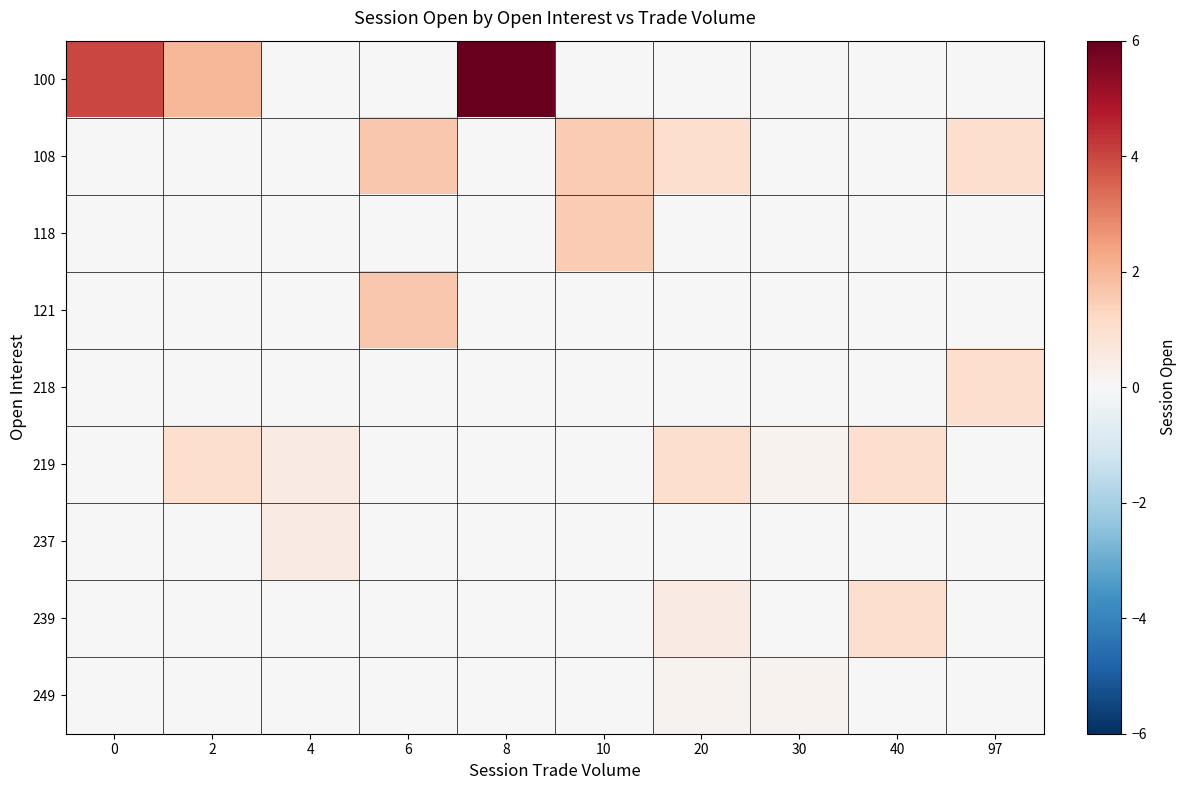

Reading left to right, what are all the values shown in this chart?

100: 0=4.0	2=2.0	4=0.0	6=0.0	8=6.0	10=0.0	20=0.0	30=0.0	40=0.0	97=0.0
108: 0=0.0	2=0.0	4=0.0	6=1.6	8=0.0	10=1.5	20=1.0	30=0.0	40=0.0	97=1.0
118: 0=0.0	2=0.0	4=0.0	6=0.0	8=0.0	10=1.5	20=0.0	30=0.0	40=0.0	97=0.0
121: 0=0.0	2=0.0	4=0.0	6=1.6	8=0.0	10=0.0	20=0.0	30=0.0	40=0.0	97=0.0
218: 0=0.0	2=0.0	4=0.0	6=0.0	8=0.0	10=0.0	20=0.0	30=0.0	40=0.0	97=1.0
219: 0=0.0	2=1.0	4=0.5	6=0.0	8=0.0	10=0.0	20=1.0	30=0.2	40=1.0	97=0.0
237: 0=0.0	2=0.0	4=0.5	6=0.0	8=0.0	10=0.0	20=0.0	30=0.0	40=0.0	97=0.0
239: 0=0.0	2=0.0	4=0.0	6=0.0	8=0.0	10=0.0	20=0.5	30=0.0	40=1.0	97=0.0
249: 0=0.0	2=0.0	4=0.0	6=0.0	8=0.0	10=0.0	20=0.2	30=0.2	40=0.0	97=0.0